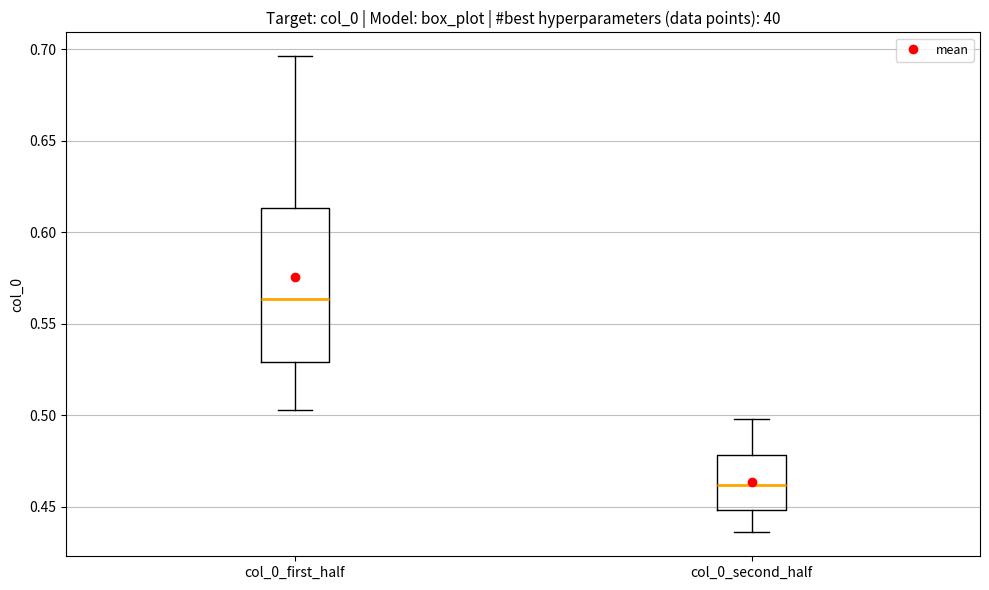

Where does the upper whisker of the box for col_0_first_half end on the y-axis? The values are not printed on the chart, so give them approximately, as read against the axis.

0.695